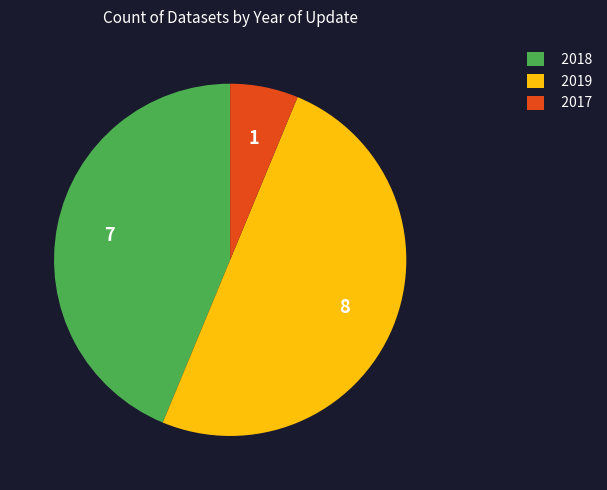

What is the largest slice in the pie chart?

2019